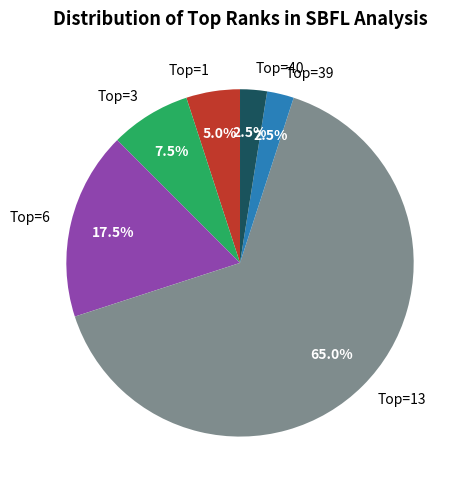

Which category has the biggest portion of the pie?

Top=13